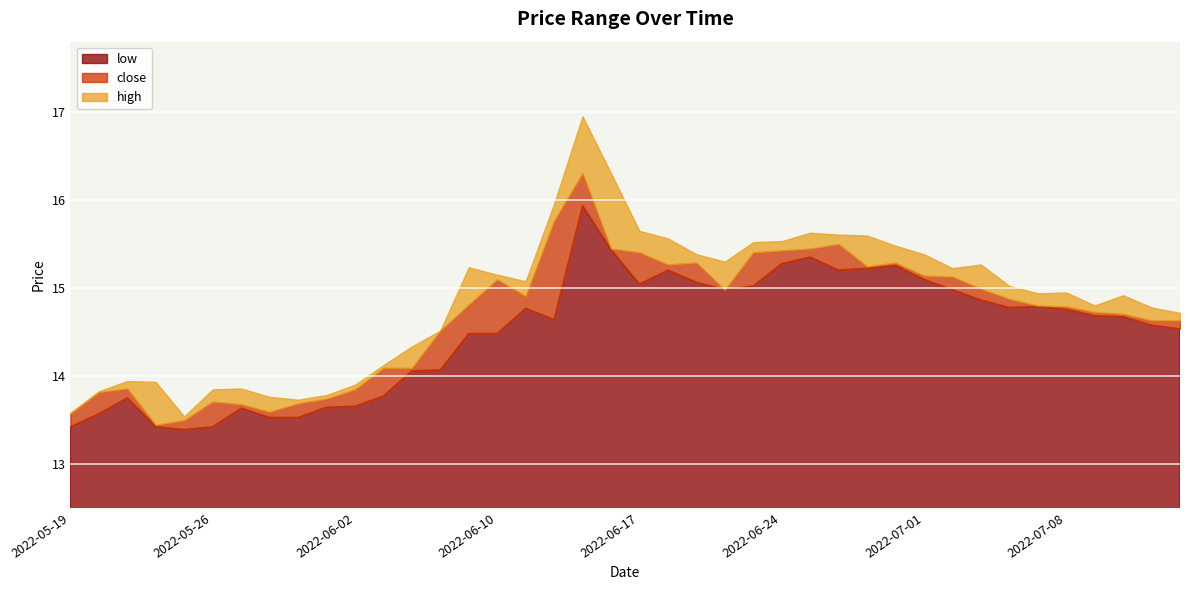

Does the chart display data point markers on the line(s)?

No